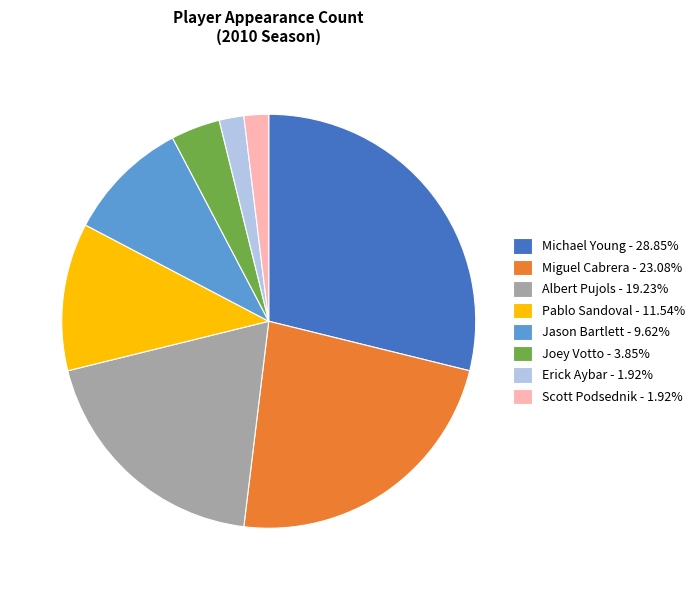

Is the sum of Miguel Cabrera - 23.08% and Joey Votto - 3.85% greater than half?

No